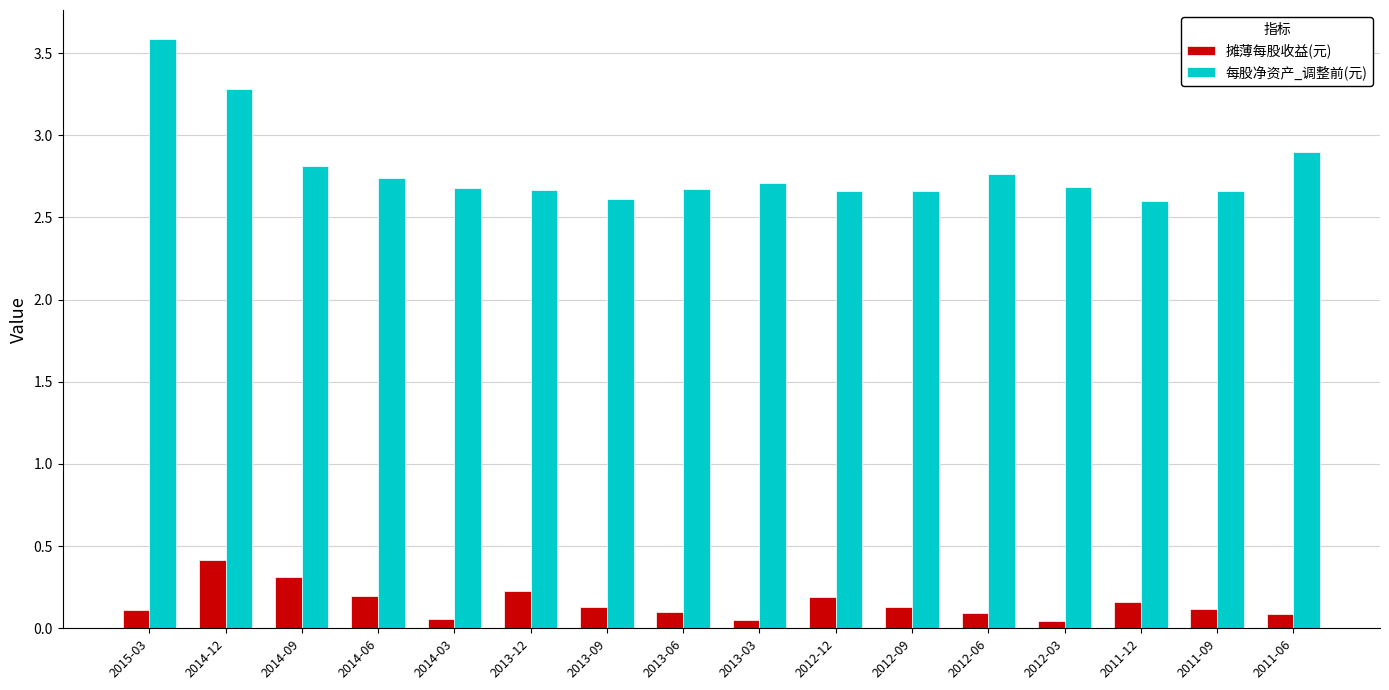

List the series in order of their peak value, lowest first.

摊薄每股收益(元), 每股净资产_调整前(元)